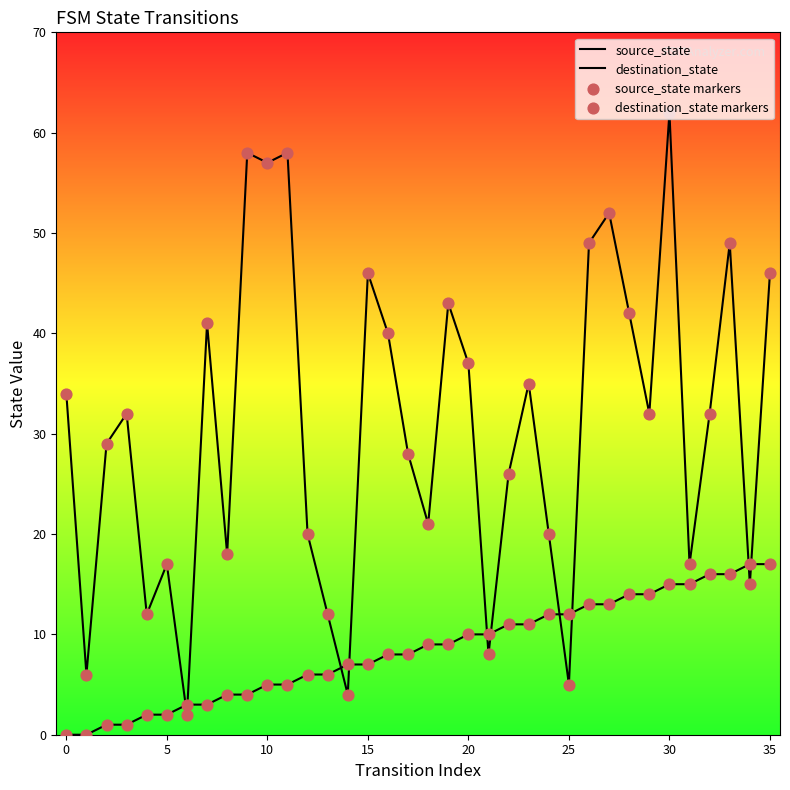

At how many categories does at least one series exceed 16?

29